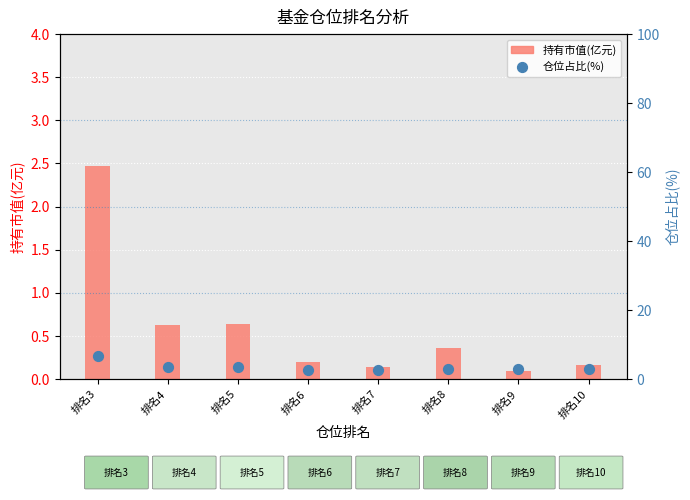

What are all the series names shown in the legend?

持有市值(亿元), 仓位占比(%)